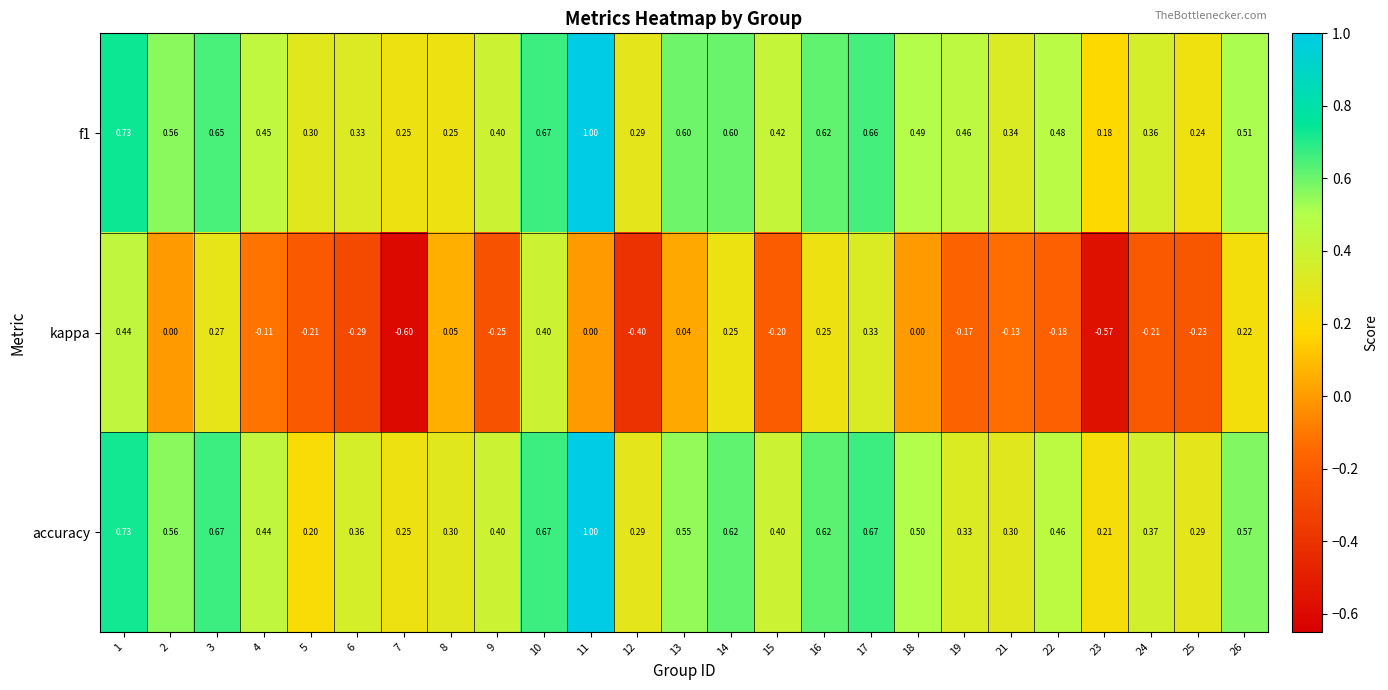

Is the value of f1 at 17 greater than the value of kappa at 10?

Yes